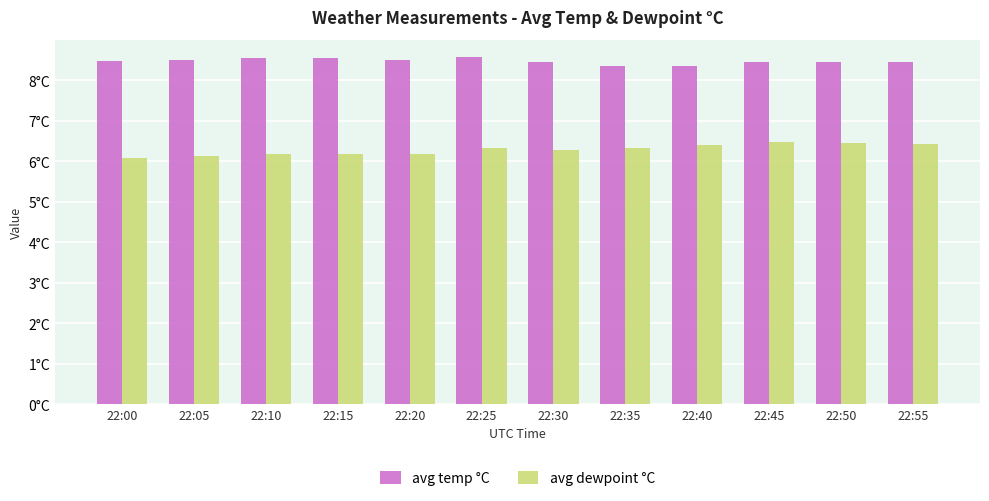

Are the bars horizontal?

No